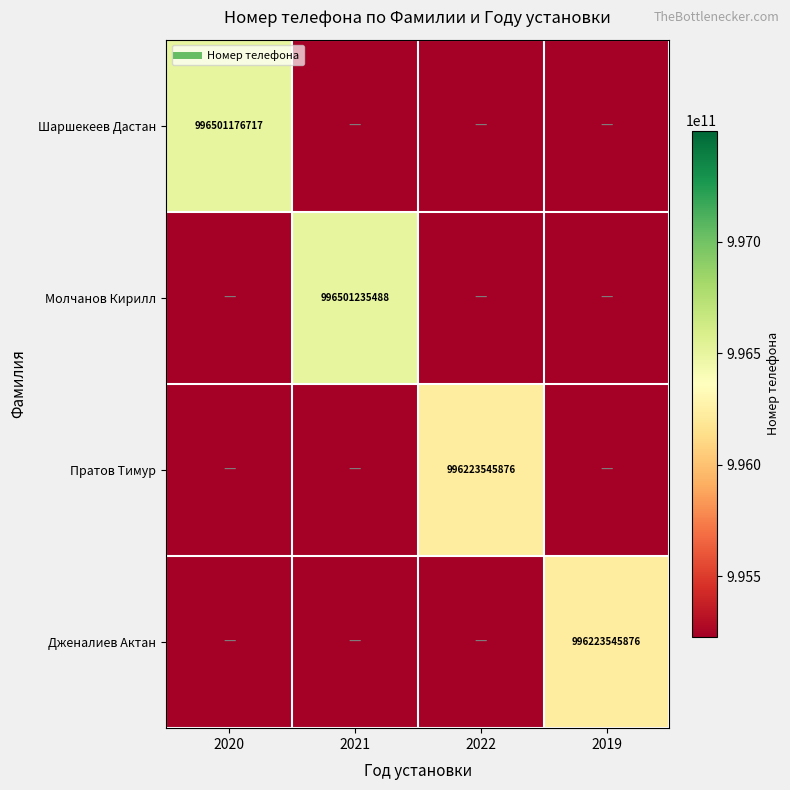

What value does the Шаршекеев Дастан series have at 2020?

996501176717